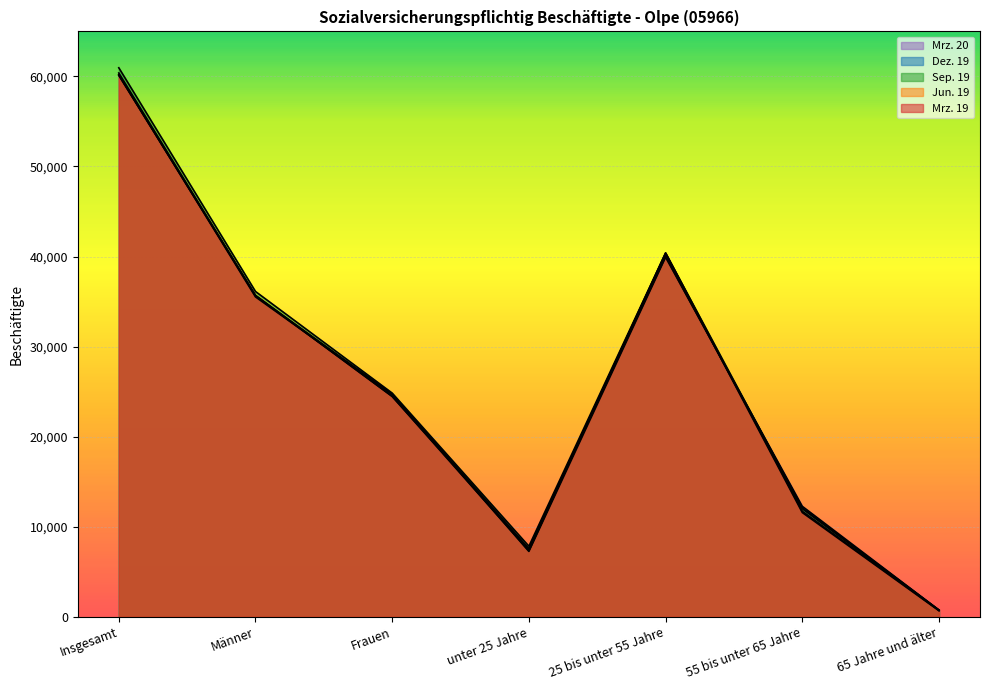

Reading left to right, what are all the values shown in this chart?

Mrz. 19: 60116	35645	24471	7541	40328	11576	671
Jun. 19: 60159	35687	24472	7330	40400	11721	708
Sep. 19: 60962	36122	24840	7837	40401	12002	722
Dez. 19: 60386	35672	24714	7533	40012	12087	754
Mrz. 20: 60200	35519	24681	7258	39926	12269	747